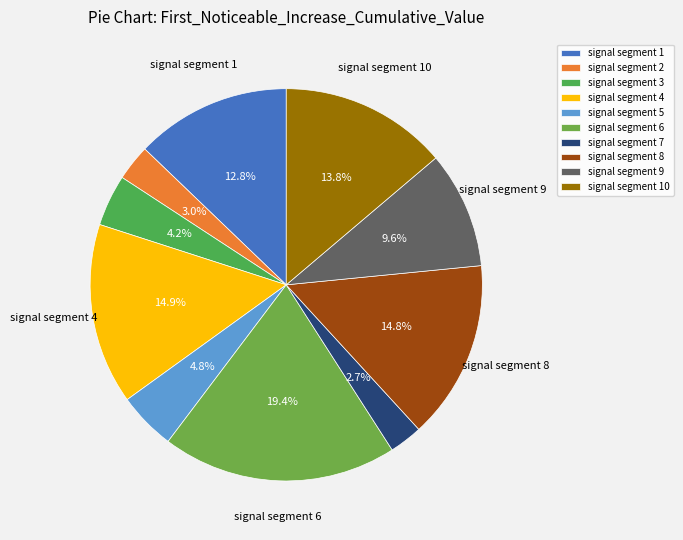

Do signal segment 4 and signal segment 7 together represent more than half of the pie?

No